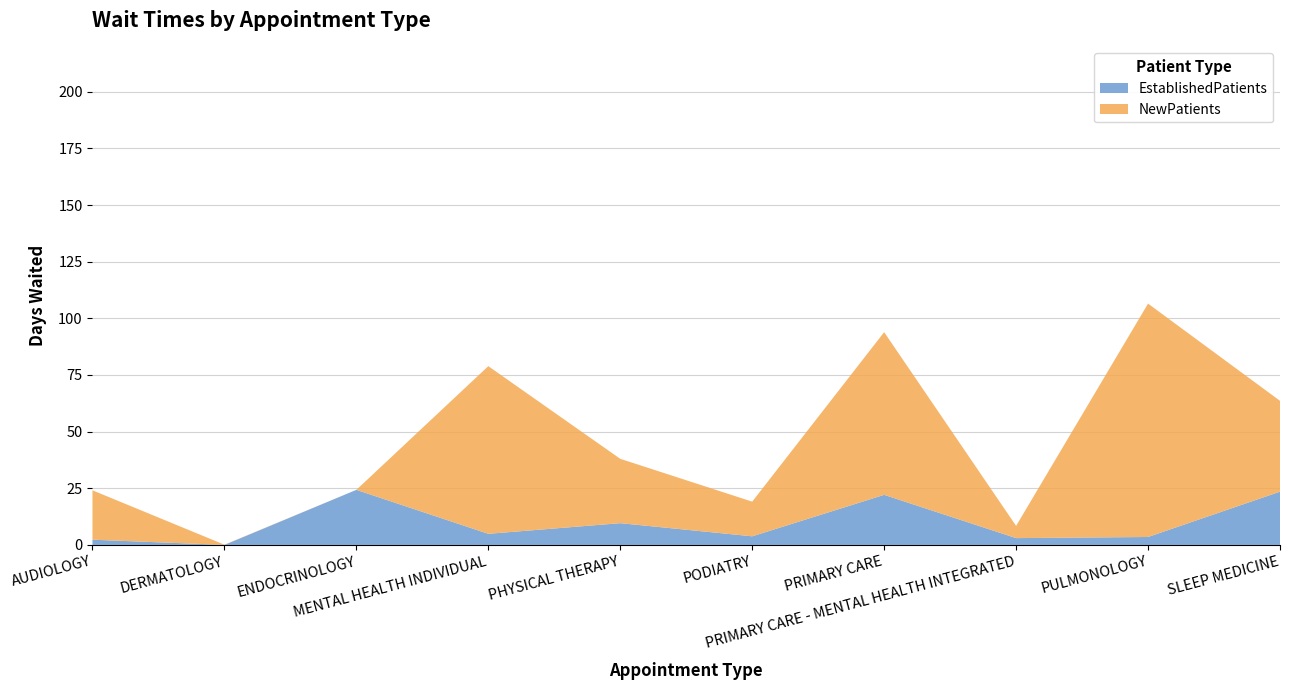

Reading left to right, extract all data points from this chart.

EstablishedPatients: 2.3	0.0	24.3	4.9	9.6	3.8	22.1	3.0	3.5	23.5
NewPatients: 21.8	0.1	0.0	74.0	28.4	15.3	71.8	5.4	103.0	40.1